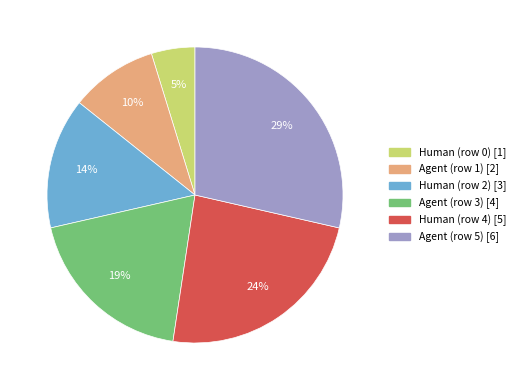

Which slice is the largest?

Agent (row 5)